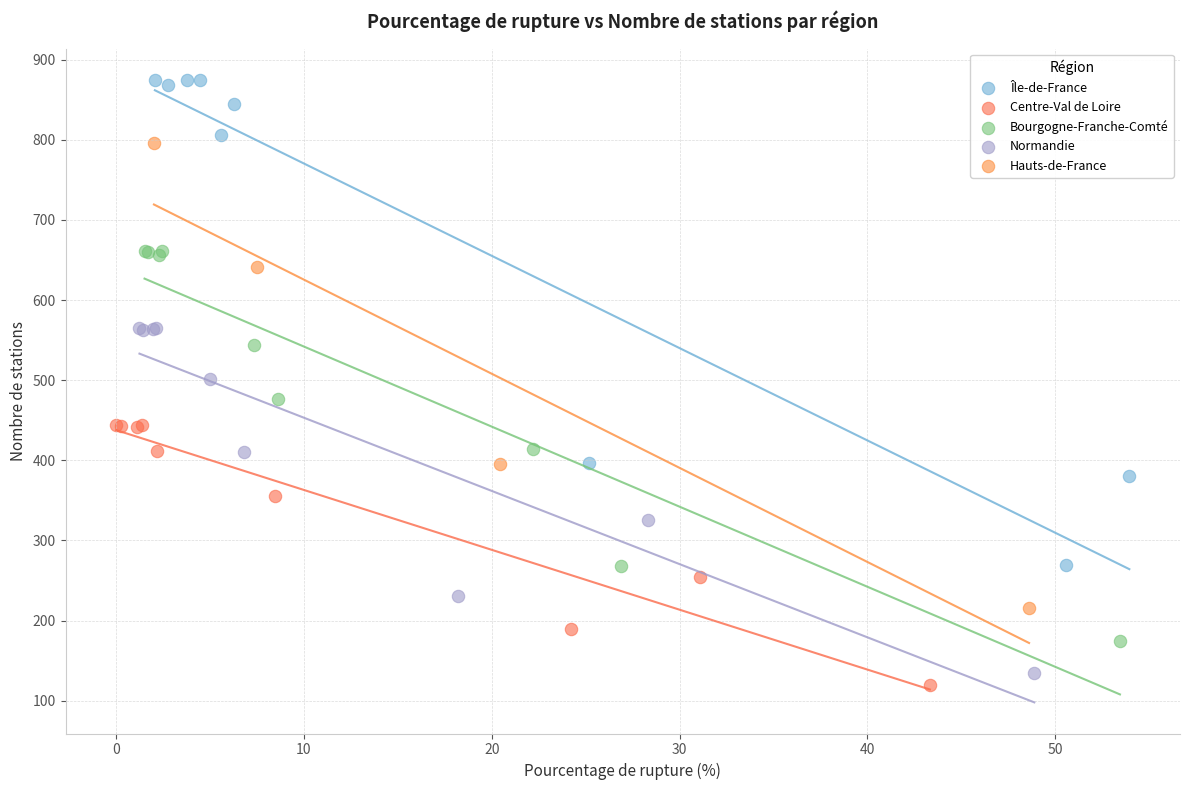

Which series has the largest Y range (max minus min)?

Île-de-France